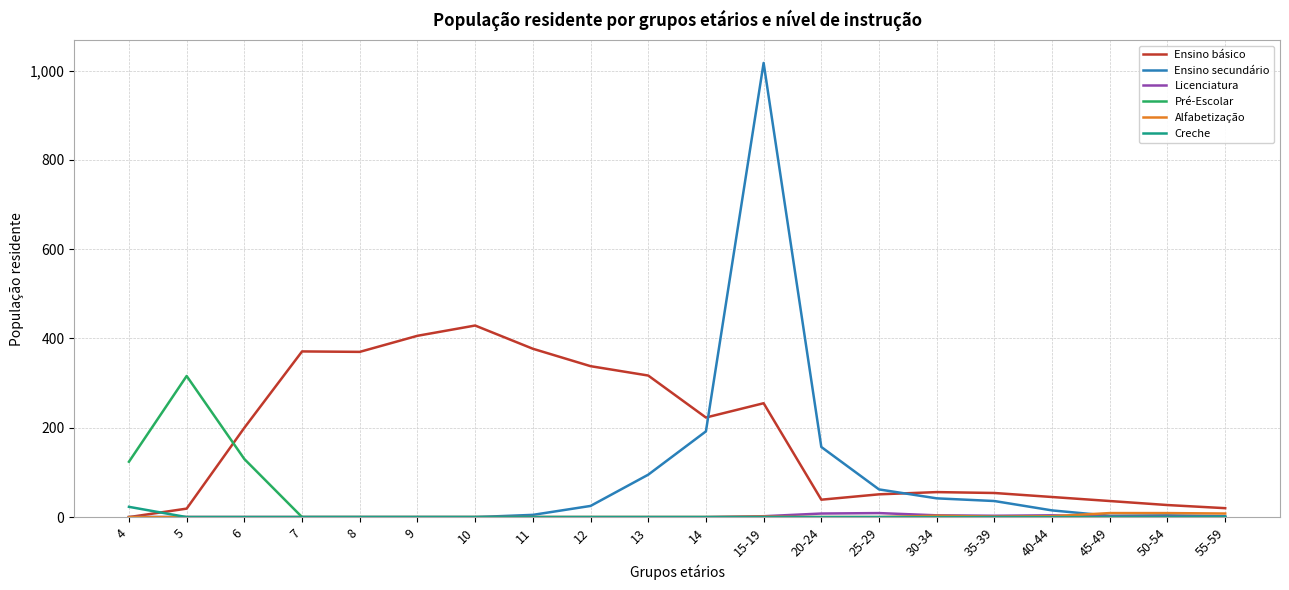

At which category is the sum across all series the highest?

15-19